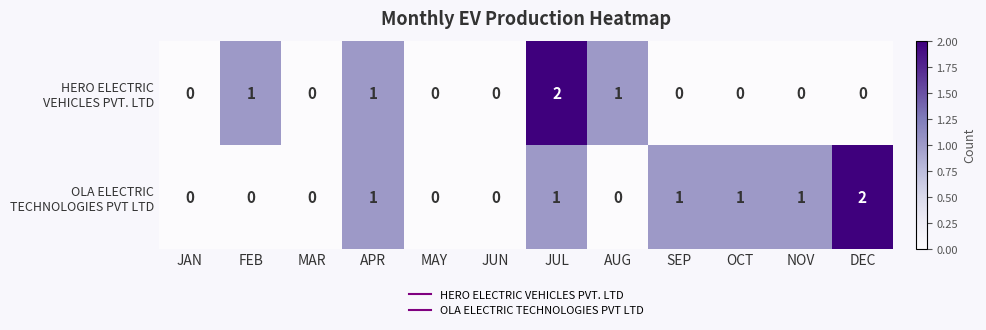

At which category is the sum across all series the highest?

JUL